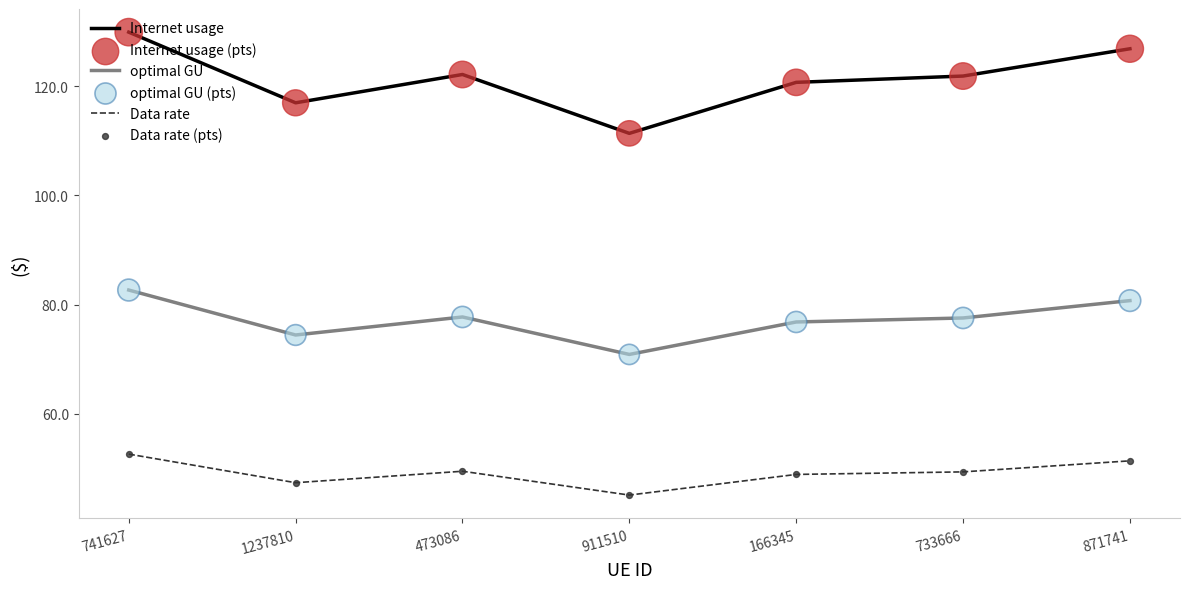

Is the value of Internet usage at 871741 greater than the value of Data rate at 911510?

Yes